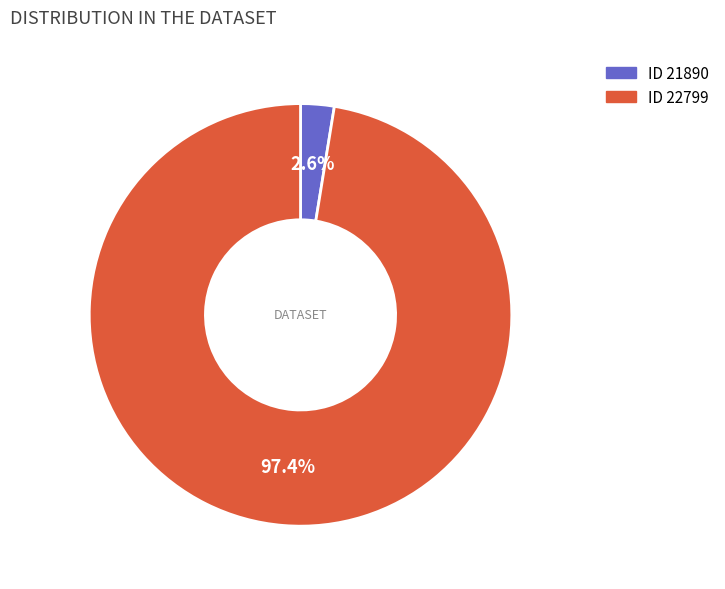

Is there any slice that represents more than half of the pie?

Yes